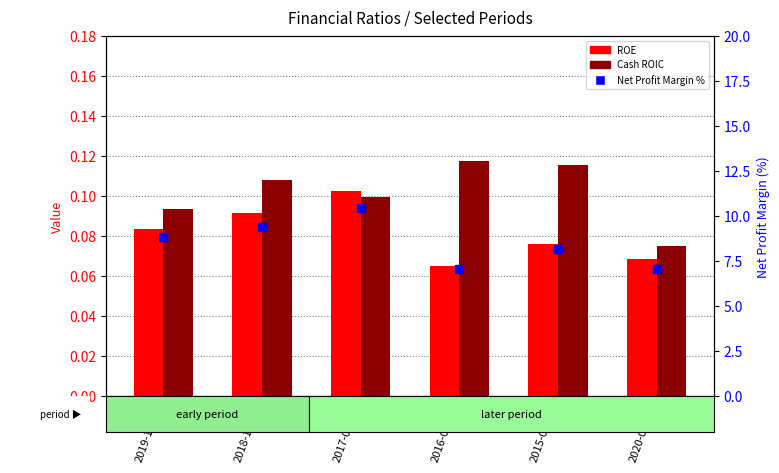

How many series are shown in this chart?

3